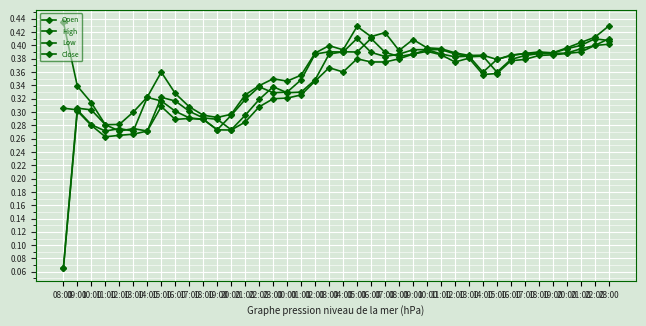

At which label is Open closest to 0?

08:00